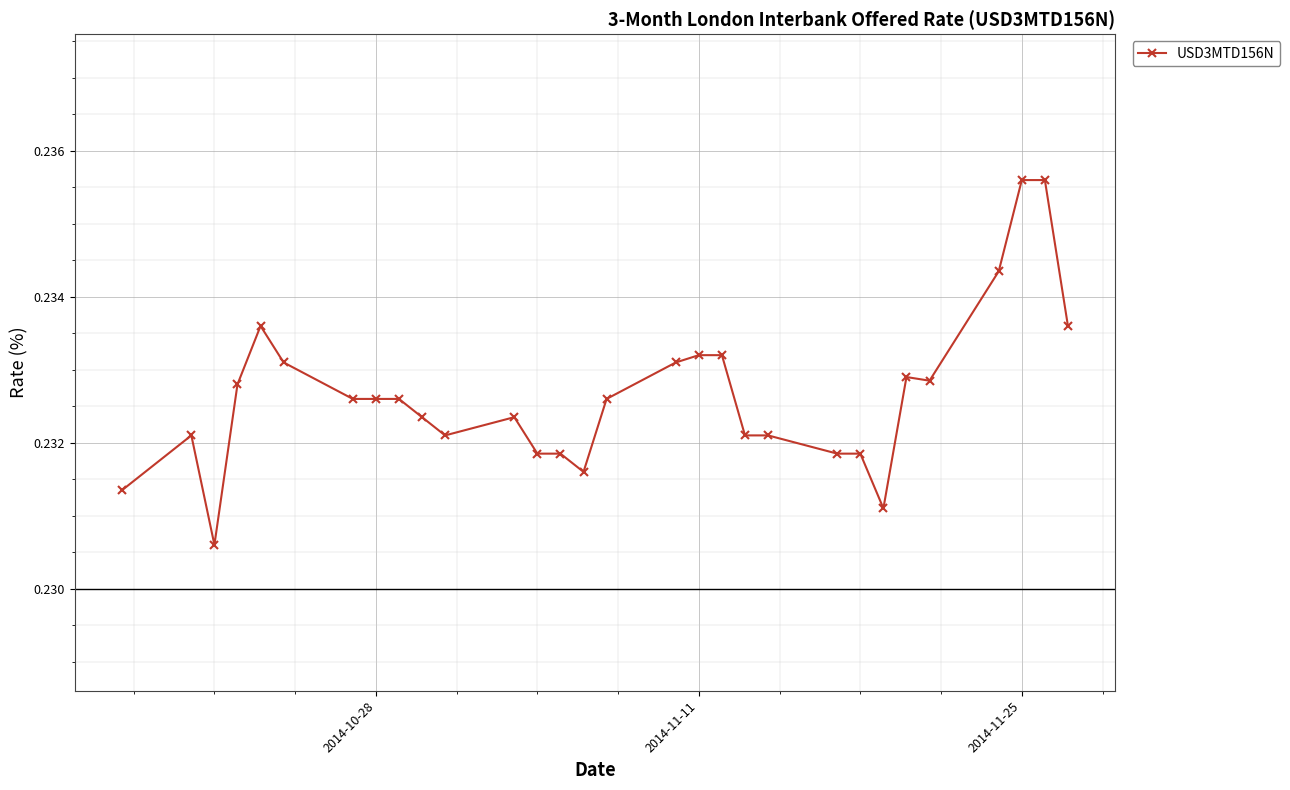

Does the chart have visible grid lines?

Yes